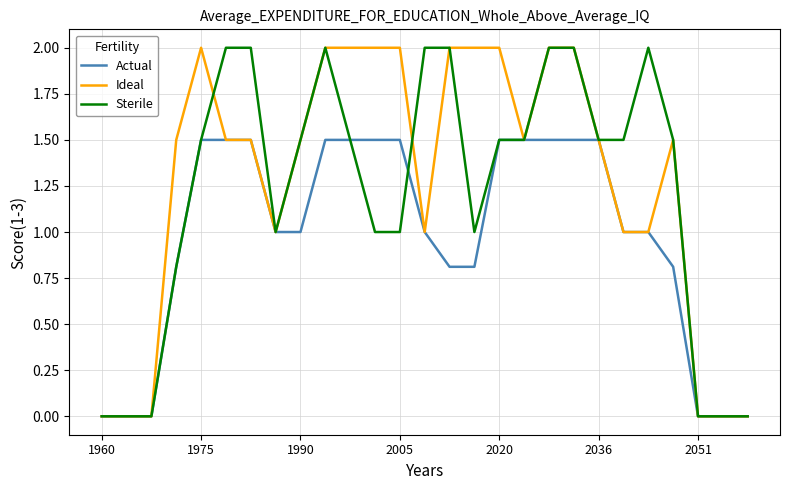

List the series in order of their overall mean, highest first.

Ideal, Sterile, Actual